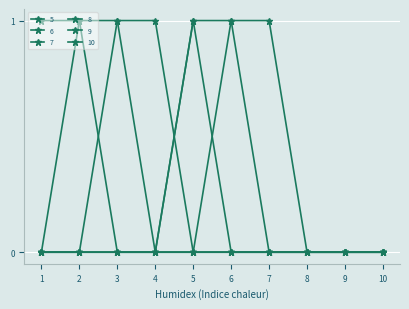

Count the 7 values in the range 0 to 1.

10